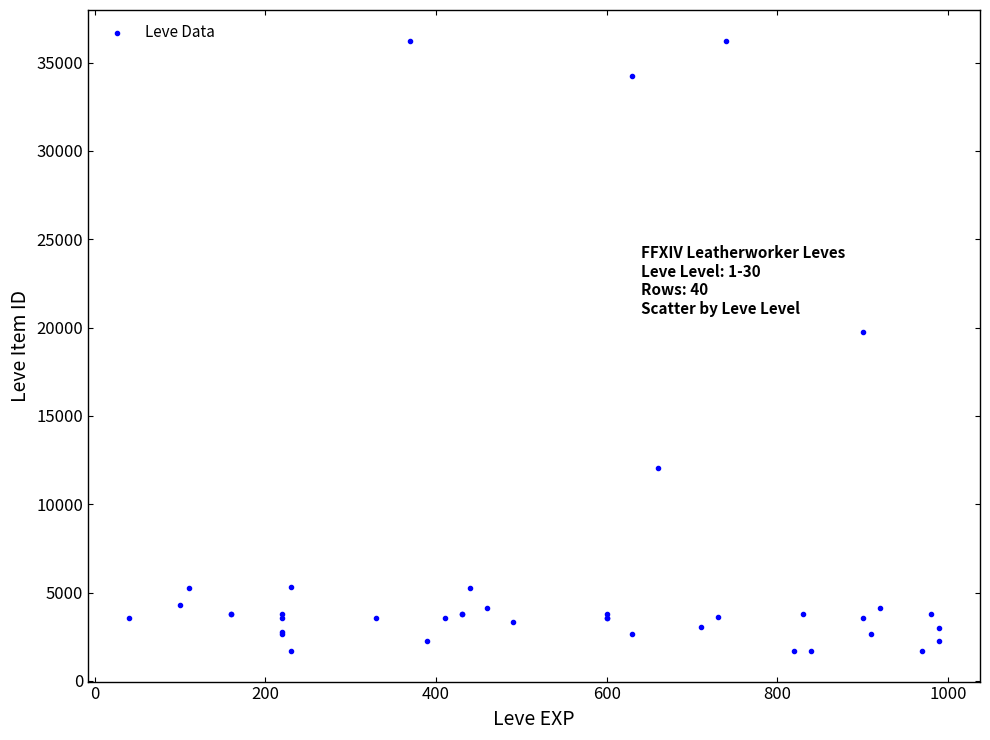

What Y value in the scatter plot is closest to 18967?

19744